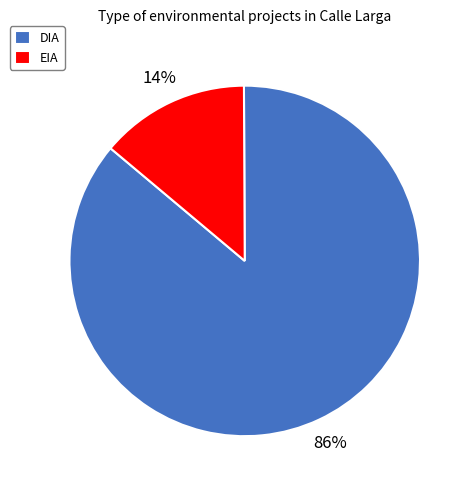

Which category has the biggest portion of the pie?

DIA